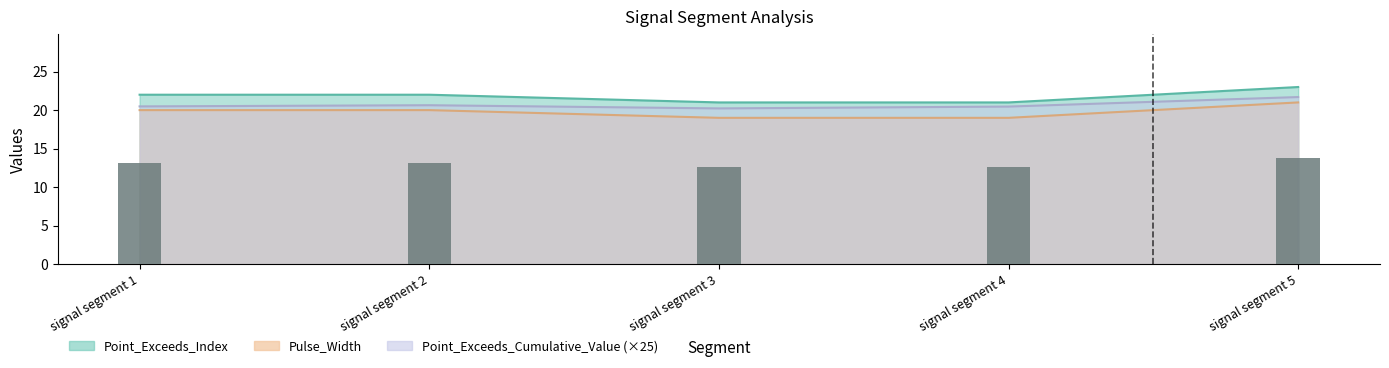

Is it true that Pulse_Width equals 7.9 at signal segment 3?

False